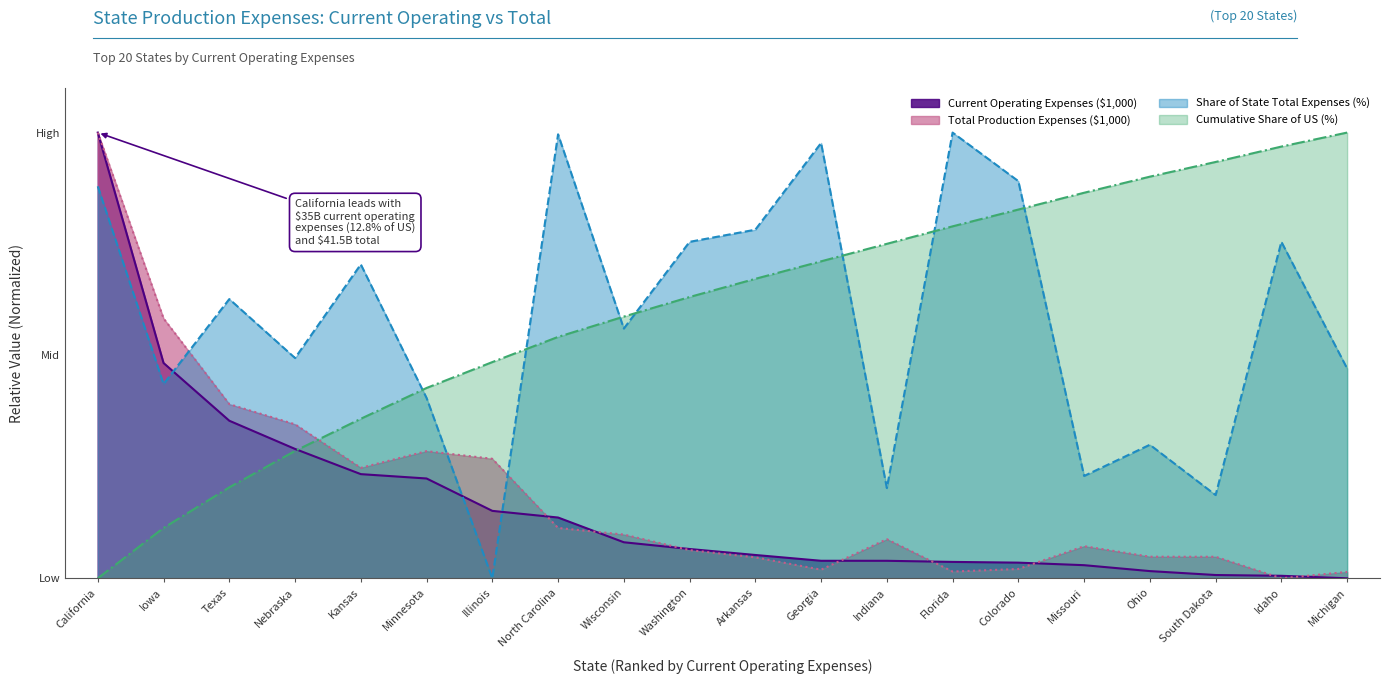

The value of Current Operating Expenses ($1,000) at Minnesota is 0.1. True or false?

False